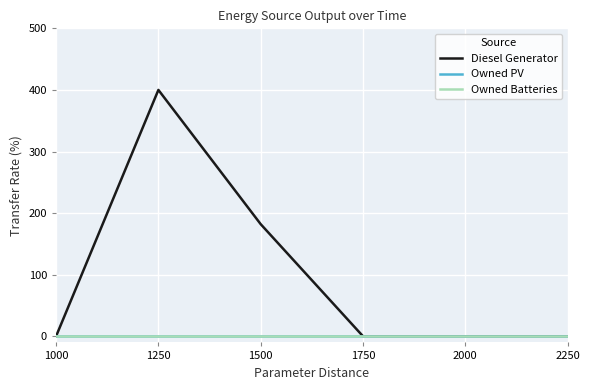

Reading right to left, extract all data points from this chart.

Diesel Generator: 0	0	0	182	400	0
Owned PV: 0	0	0	0	0	0
Owned Batteries: 0	0	0	0	0	0